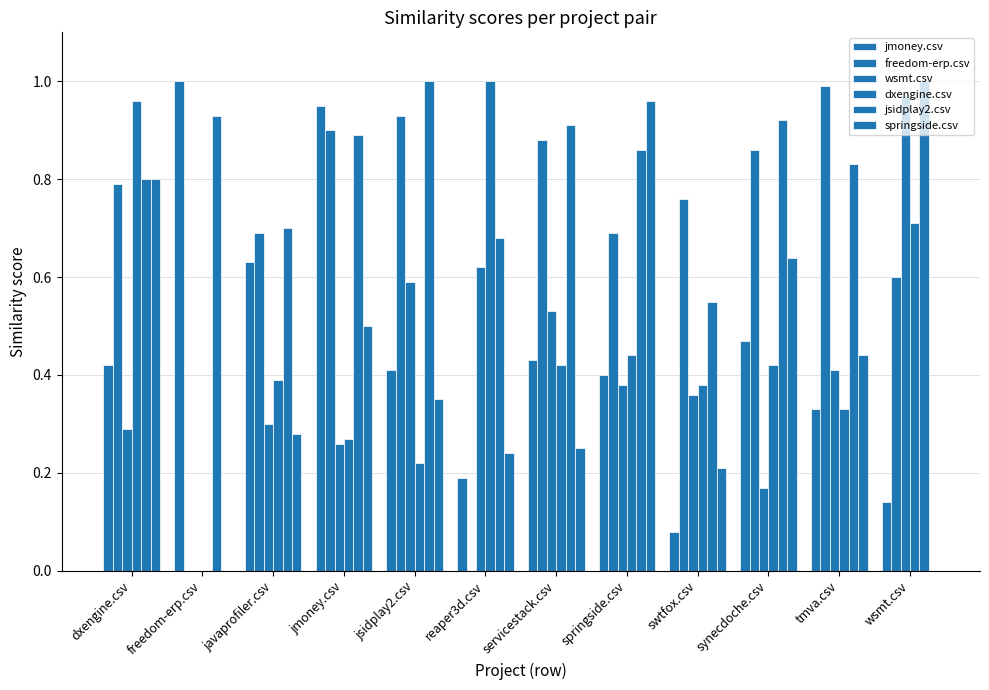

Does the chart contain stacked bars?

No